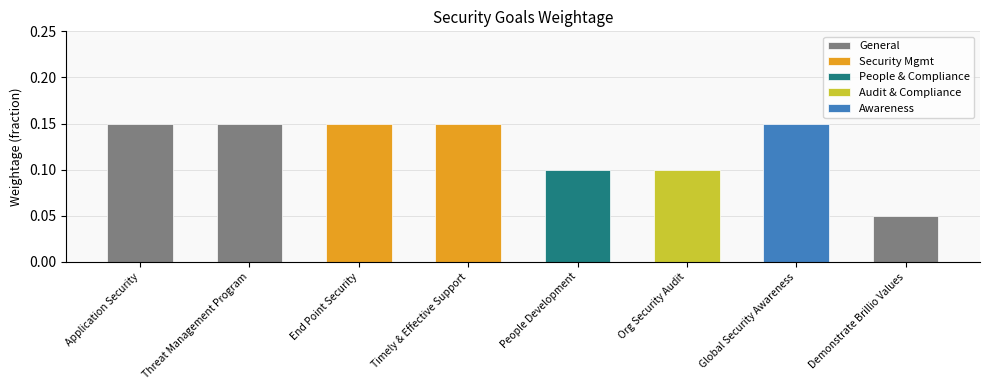

Rank the categories by value from highest to lowest.

Application Security, Threat Management Program, End Point Security, Timely & Effective Support, Global Security Awareness, People Development, Org Security Audit, Demonstrate Brillio Values